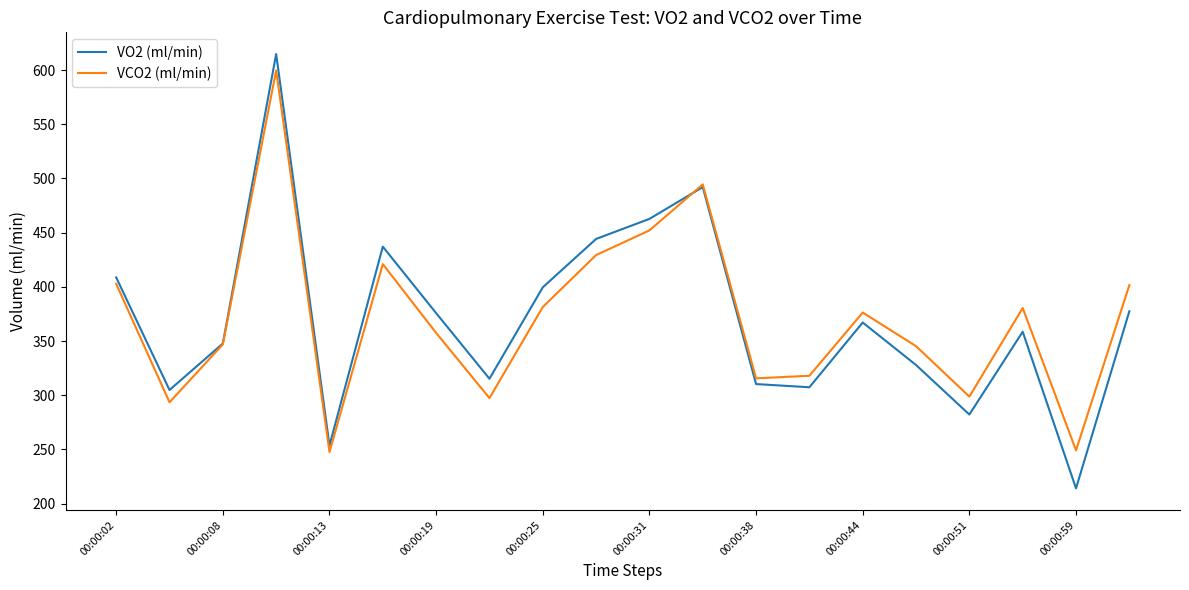

What is the sum of all VCO2 (ml/min) values?

7408.2